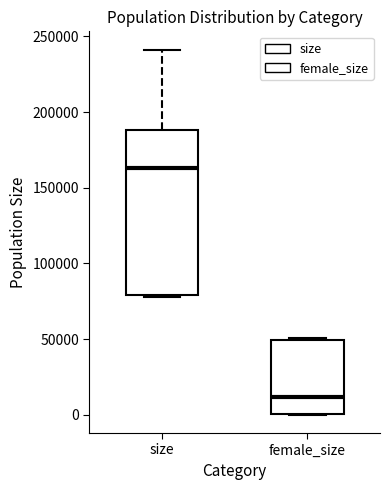

Reading left to right, transcribe this box plot: for each box, give where its median line is, the range the box spans, and where its two whiskers end, as read against the y-axis. The values are not printed on the chart, so give them approximately, as read against the axis.

size: median 165000, box 80000 to 190000, whiskers 80000 to 240000
female_size: median 10000, box 0 to 50000, whiskers 0 to 50000